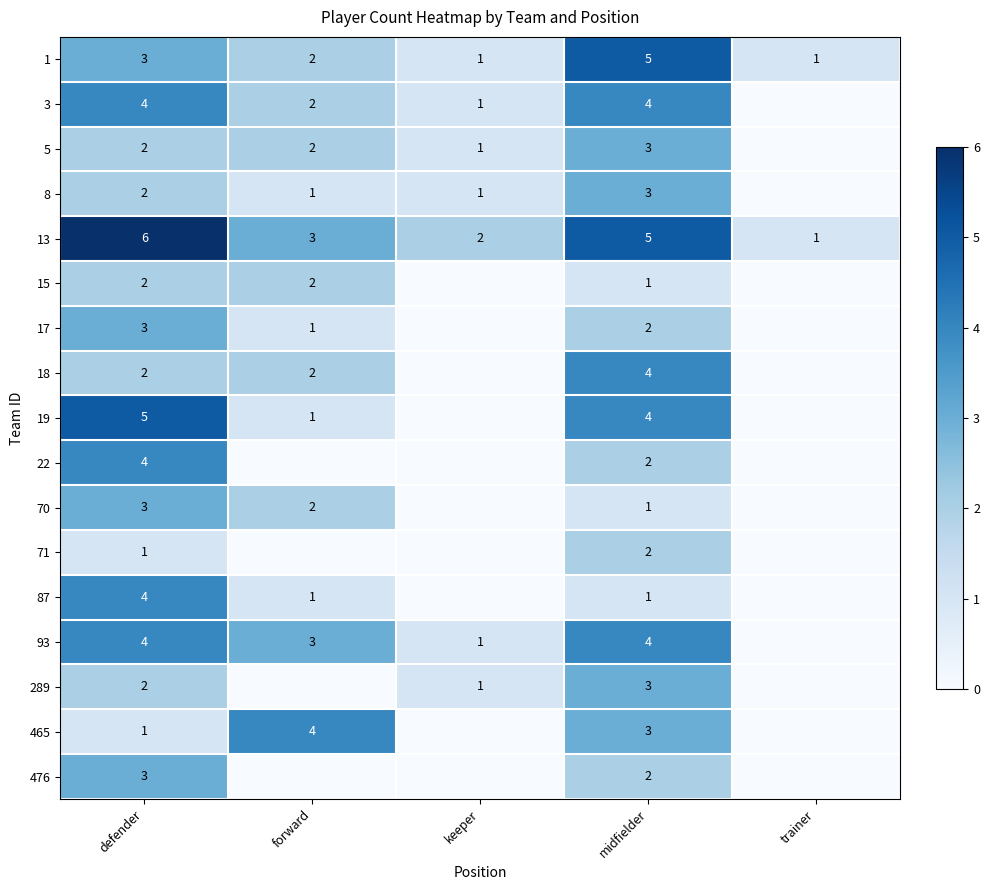

Count the 13 values in the range 2 to 5.

3